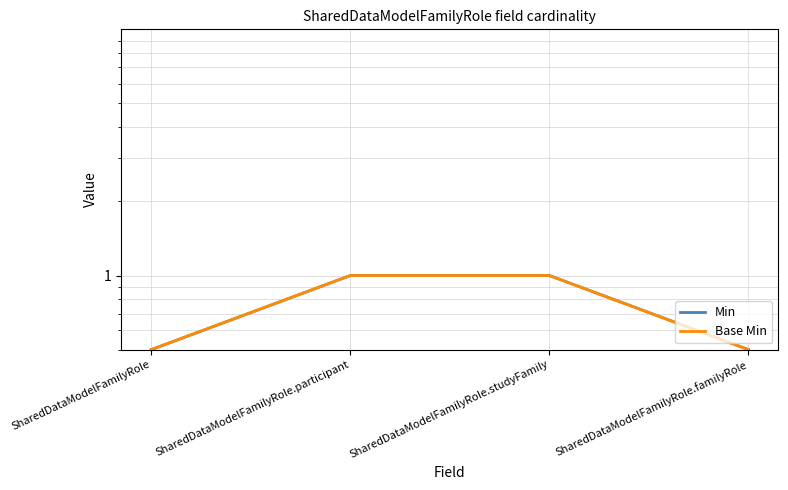

At which label is Min closest to 0?

SharedDataModelFamilyRole